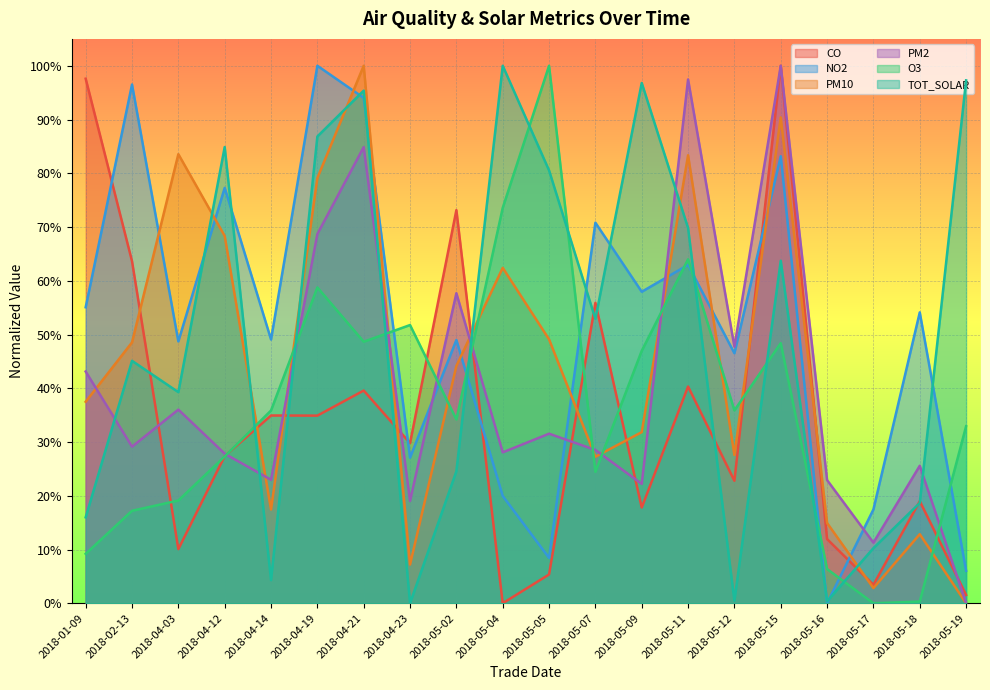

The O3 series shows 0.3 at 2018-04-03. True or false?

False